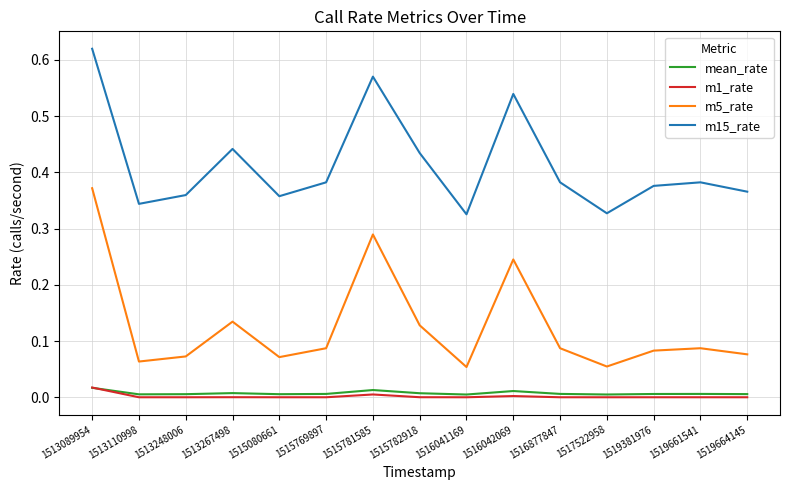

At which category is the sum across all series the highest?

1513089954